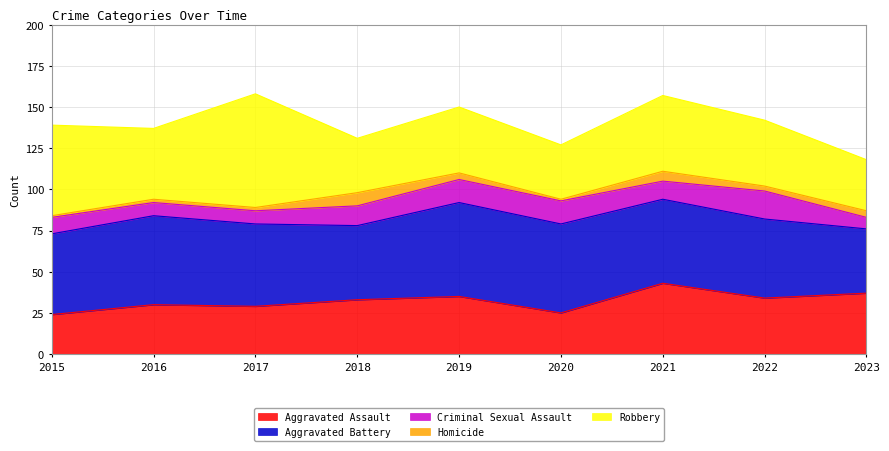

Between 2023 and 2021, which is larger?

2021